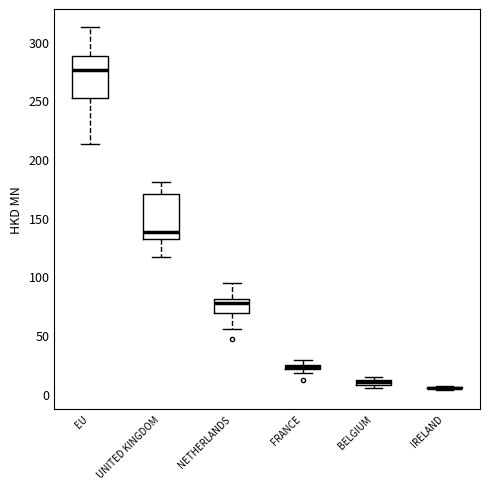

Where is the upper edge of the box for FRANCE on the y-axis? The values are not printed on the chart, so give them approximately, as read against the axis.

25